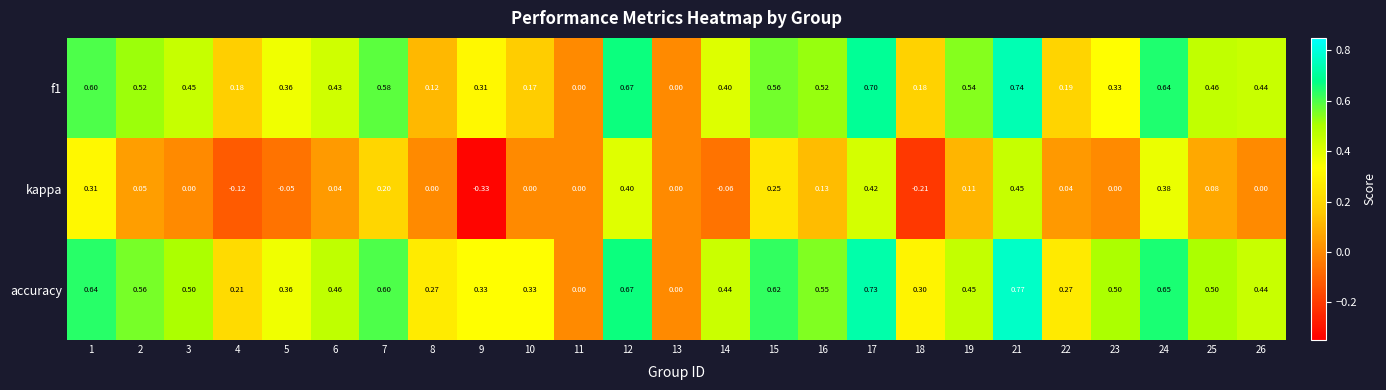

Between 15 and 24, which series saw the biggest shift?

kappa